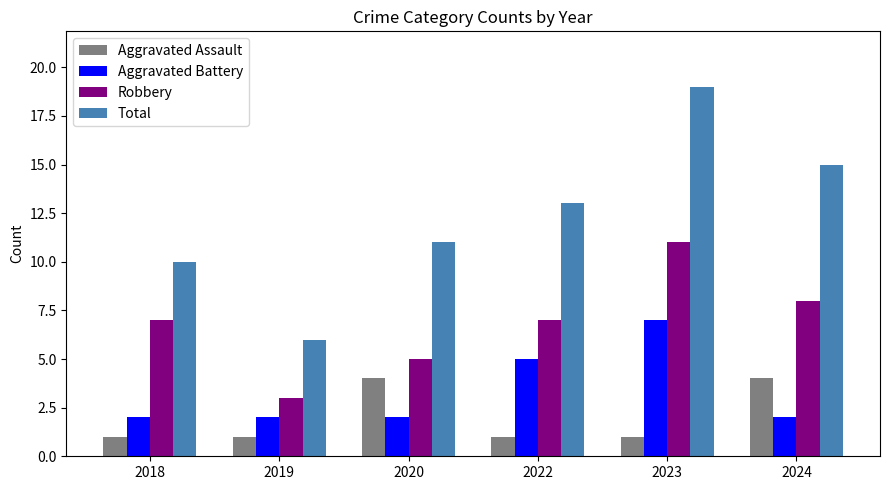

Between 2019 and 2023, which series saw the biggest shift?

Total